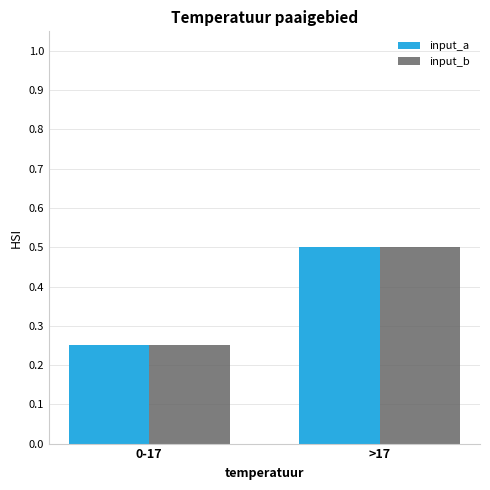

How many bars are there in total?

4